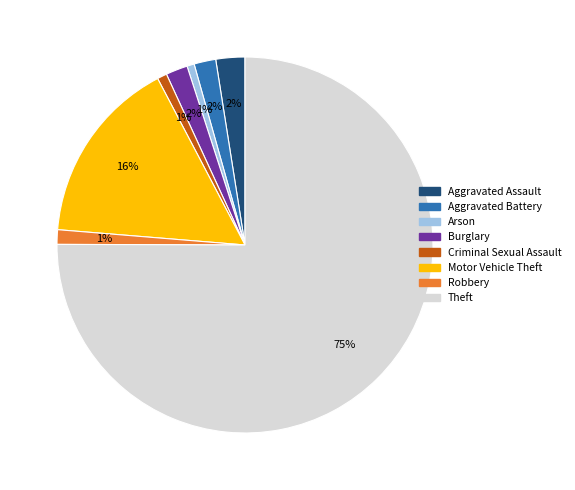

Does Theft account for over 50% of the chart?

Yes